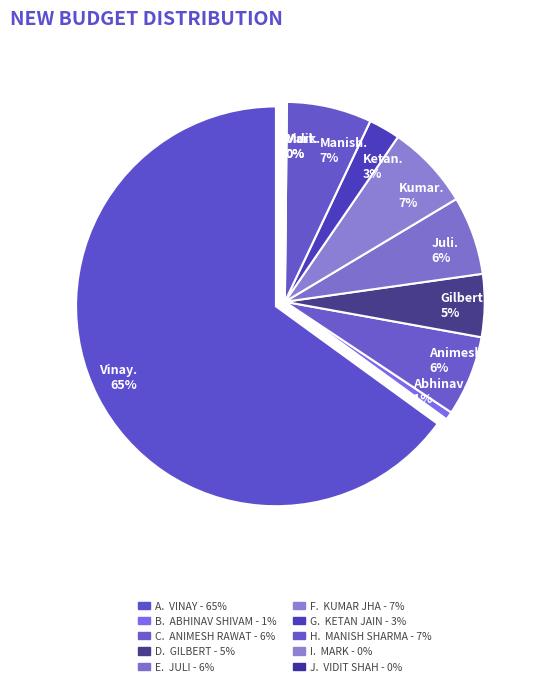

To the nearest percent, what is the difference between the largest and smallest slice percentages?

65%